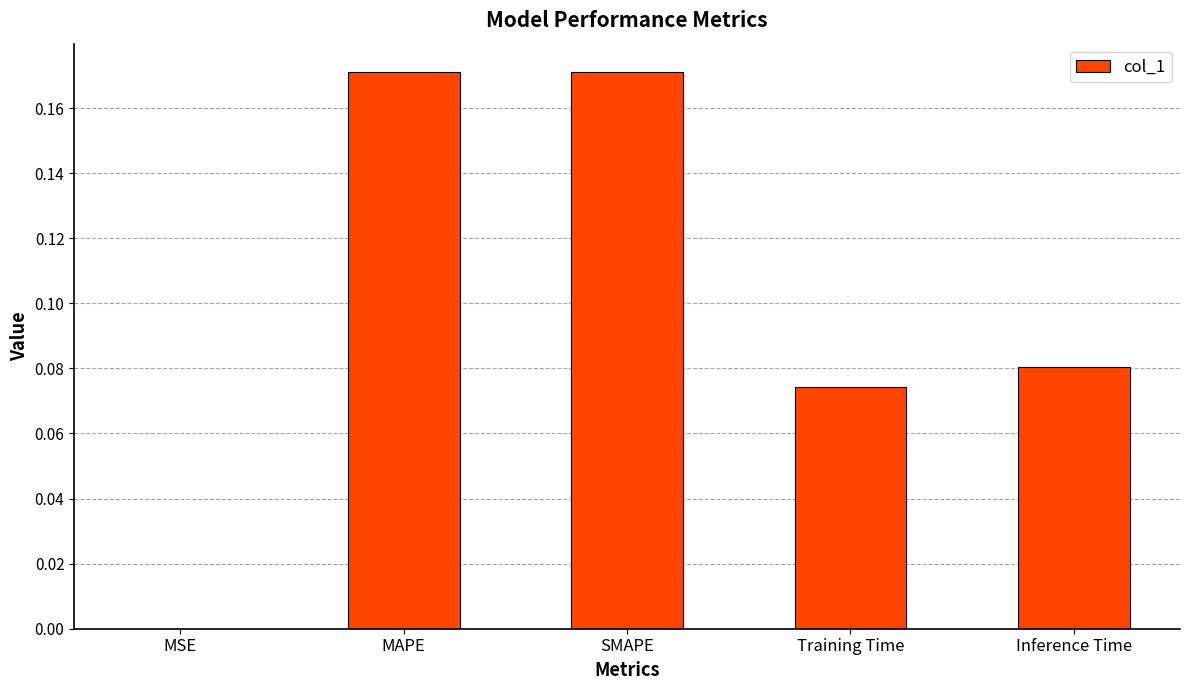

Between Inference Time and SMAPE, which is larger?

SMAPE